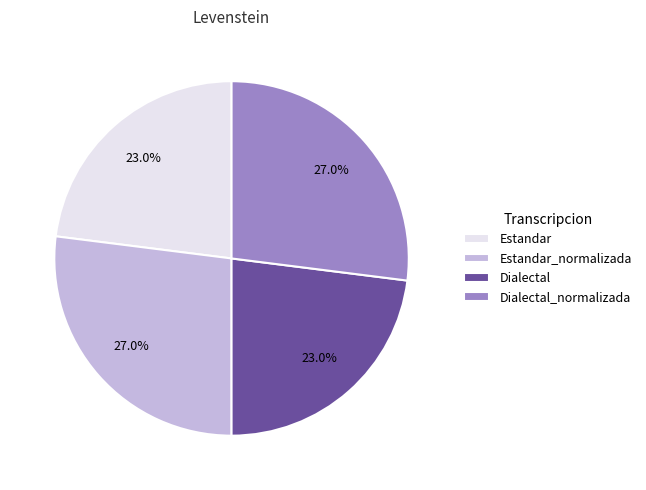

Count the number of slices in the pie.

4